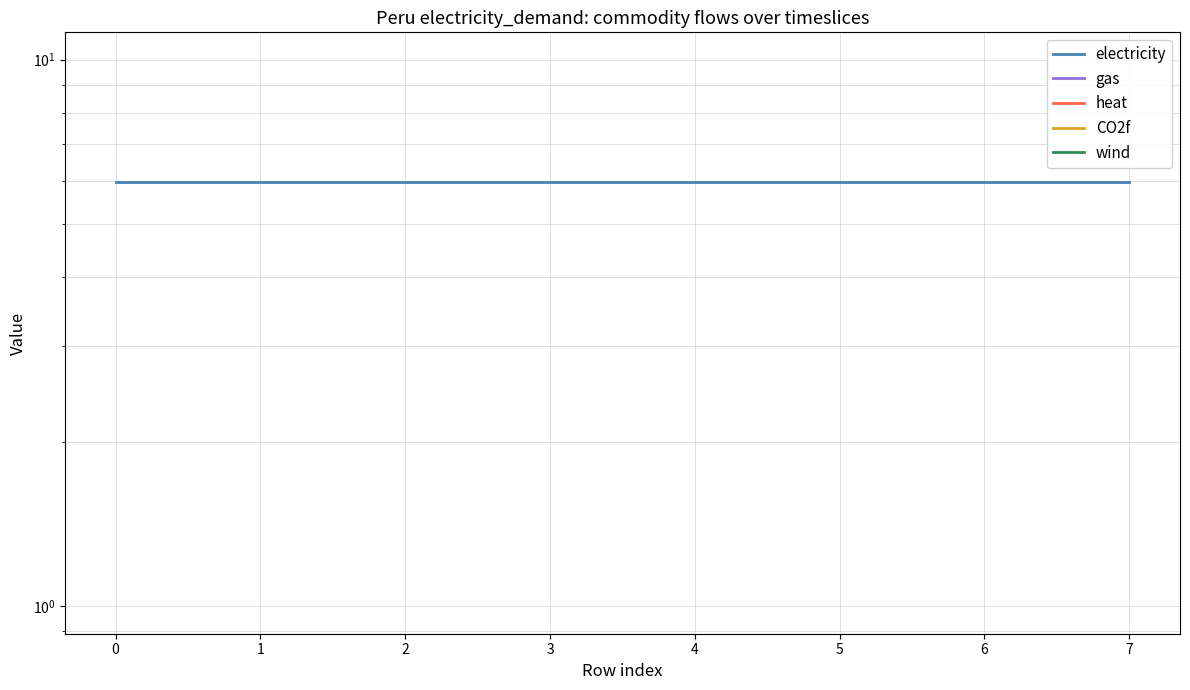

True or false: wind and CO2f cross at least once.

False